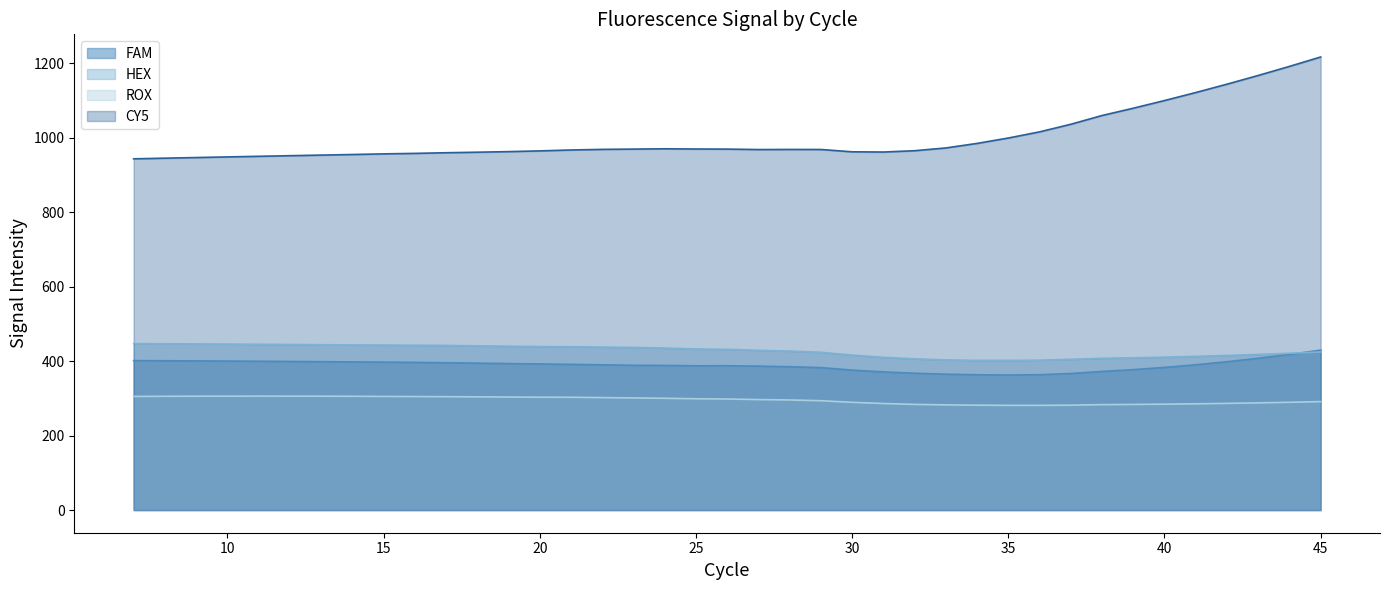

How many lines are shown in the chart?

4